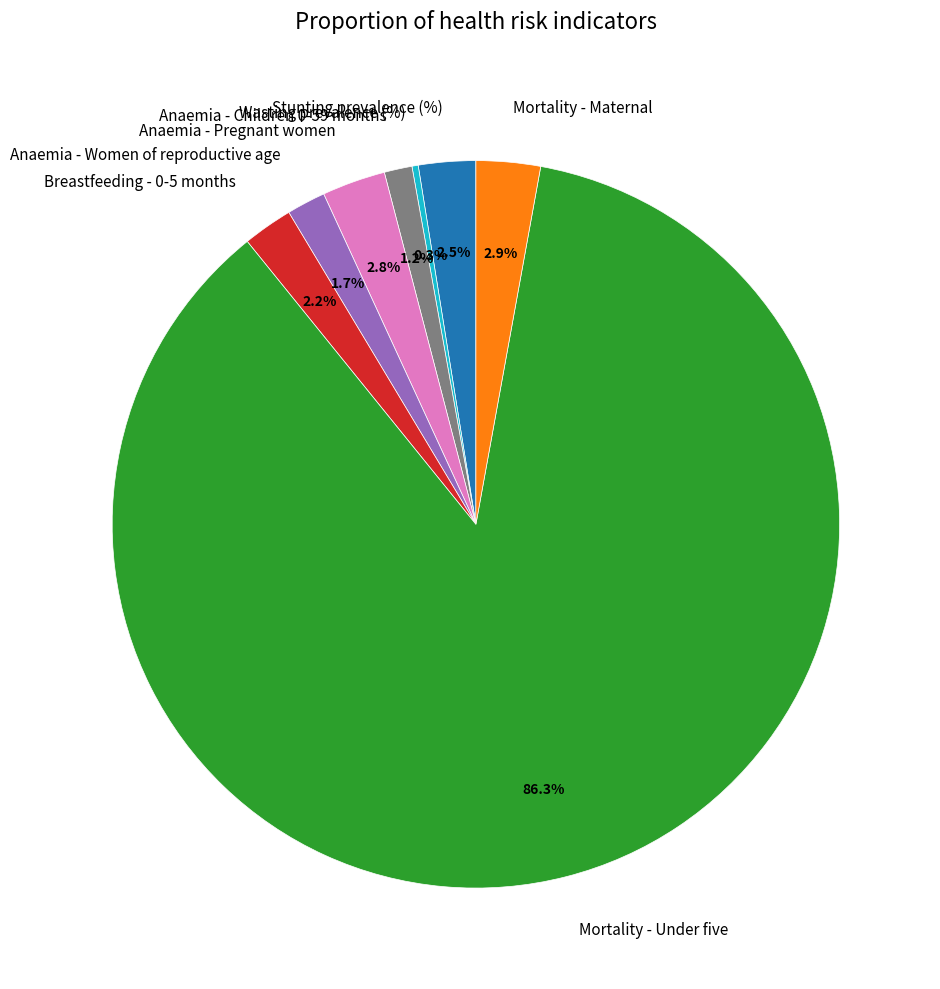

What is the largest slice in the pie chart?

Mortality - Under five